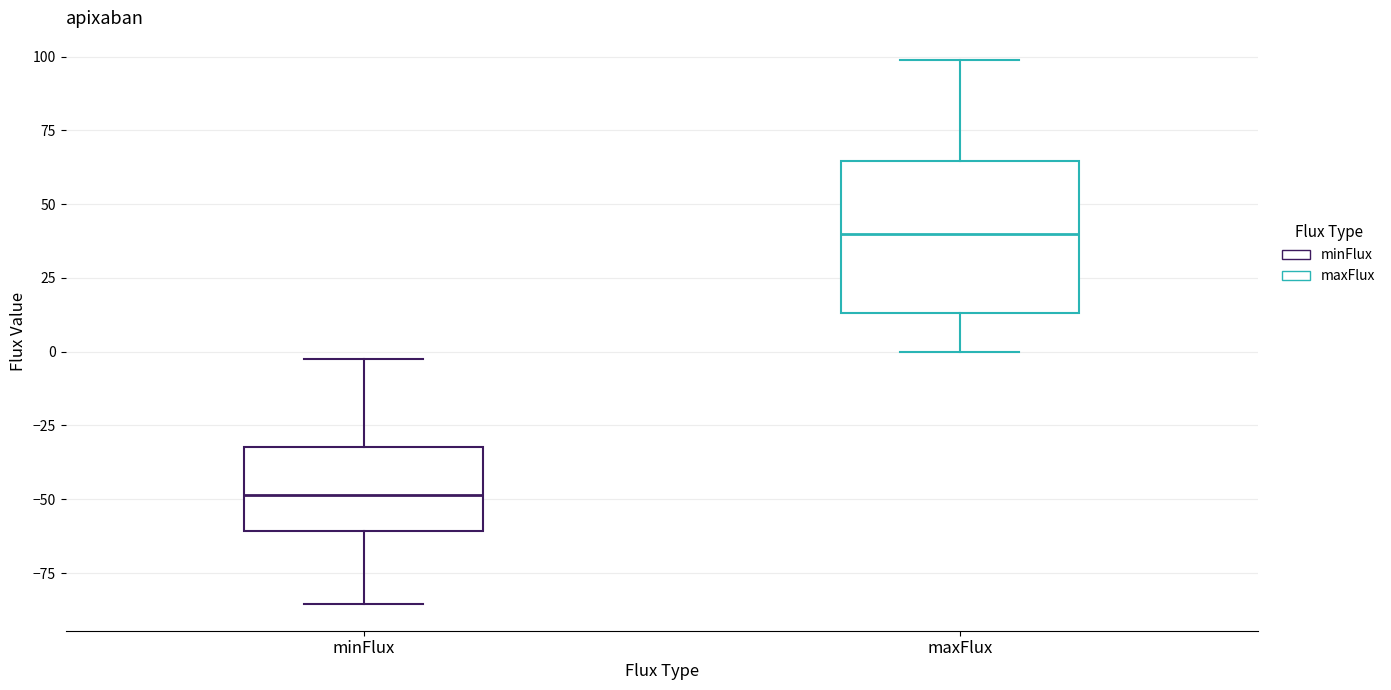

Which box has the lowest median line?

minFlux